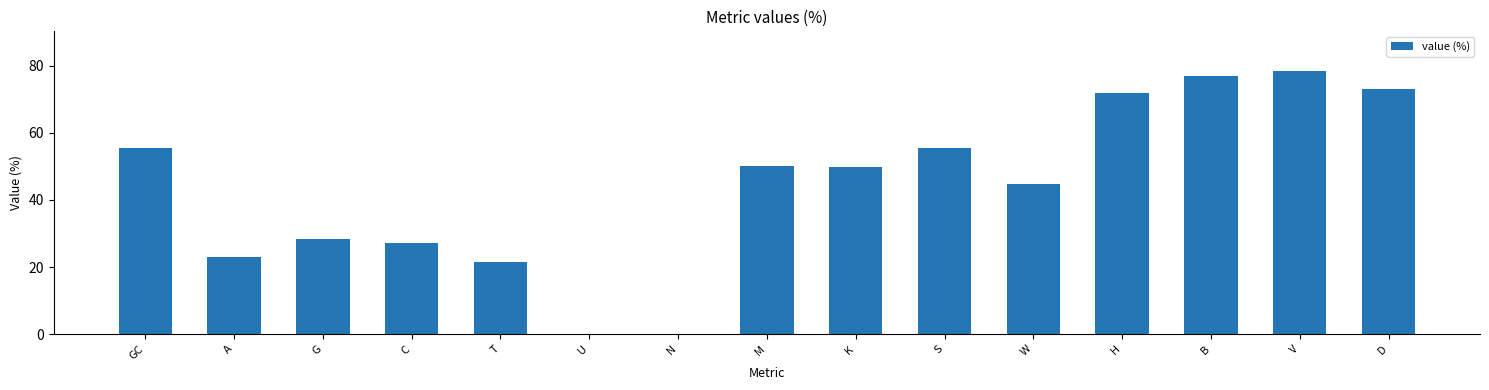

What is the greatest value displayed?

78.4